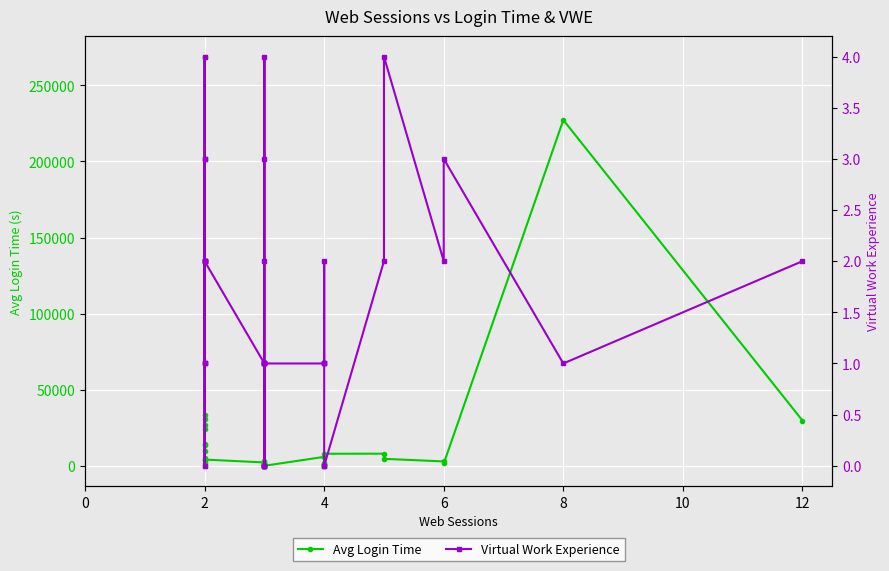

How many values in the Avg Login Time series are below 2262?

19